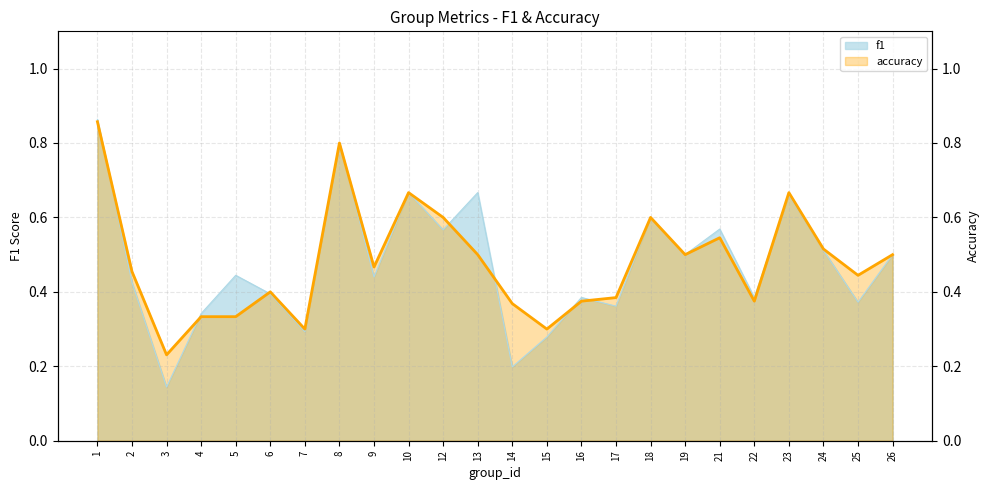

Count the number of data series in this chart.

2